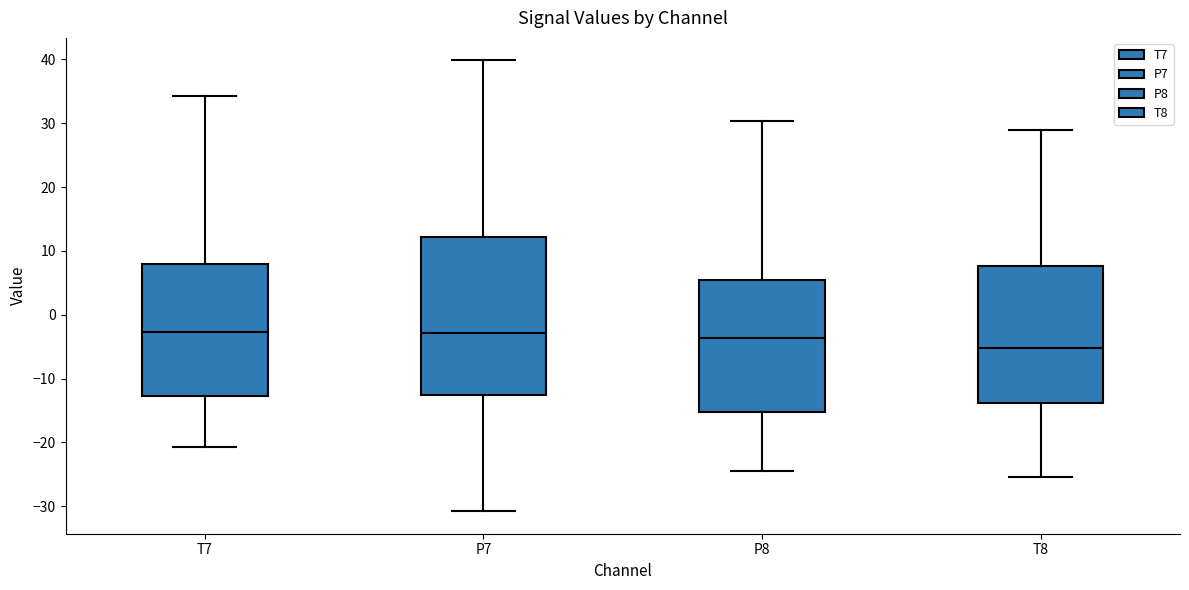

Comparing the boxes themselves (not the whiskers), which one is the tallest?

P7